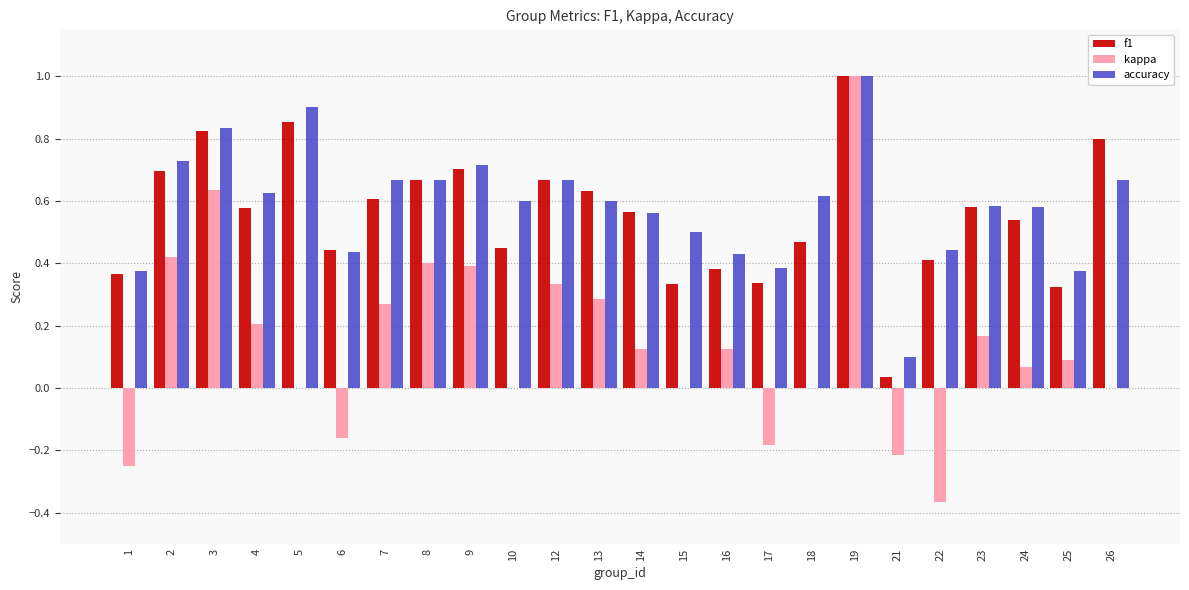

How many groups of bars are there?

24